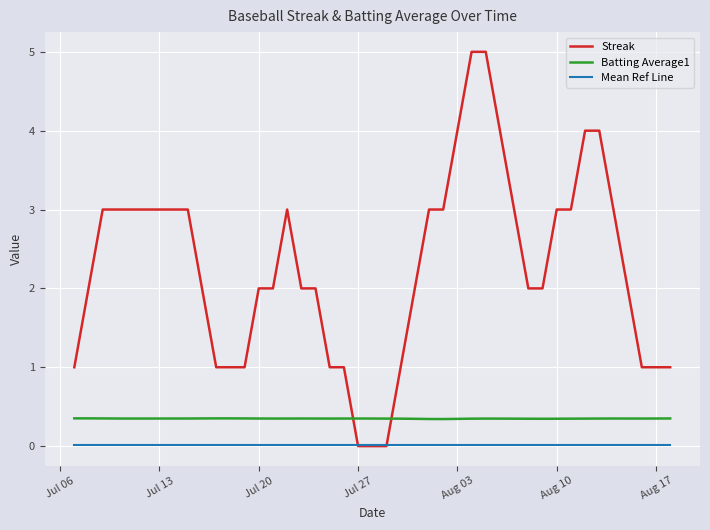

What are all the series names shown in the legend?

Streak, Batting Average1, Mean Ref Line